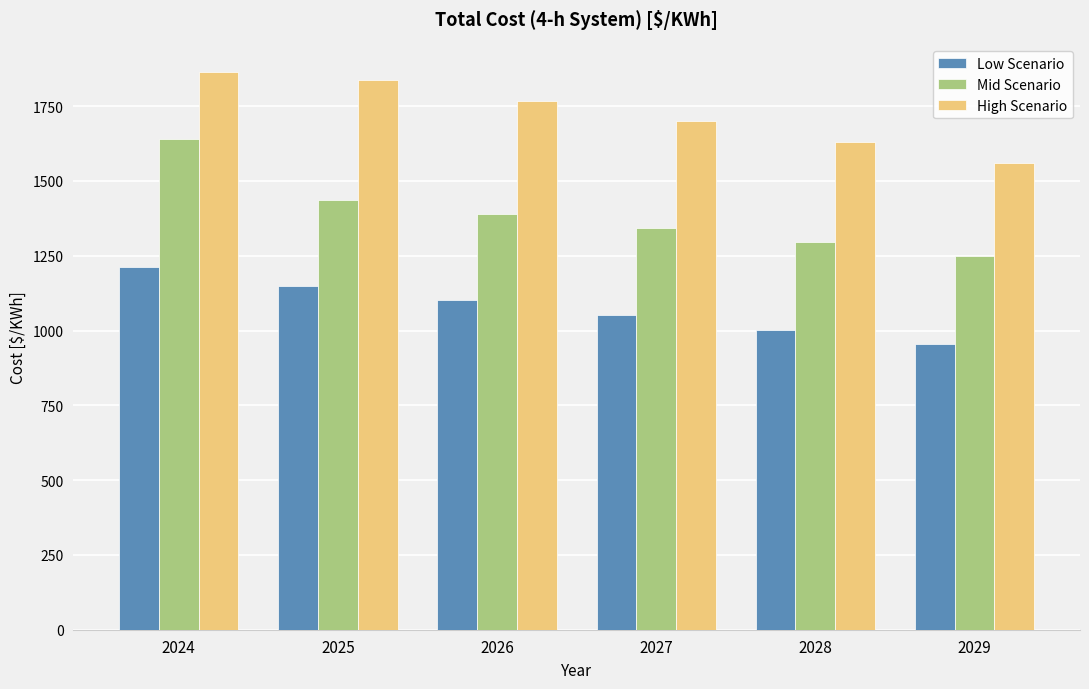

At which label does High Scenario first exceed 1768?

2024